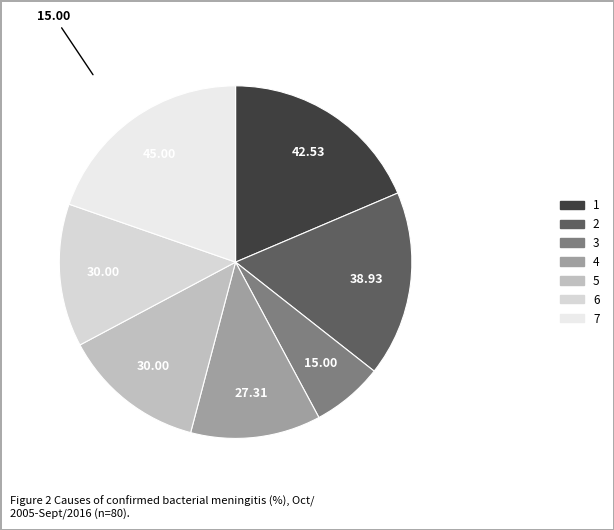

Is there a majority slice in this chart?

No